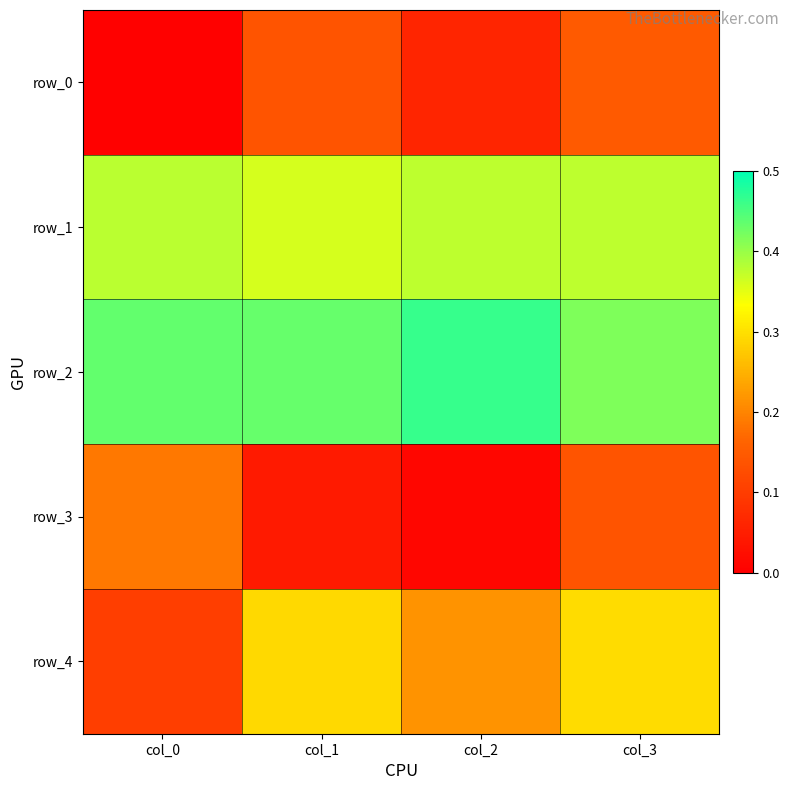

What is the sum of the row_4 values at col_0 and col_2?

0.3